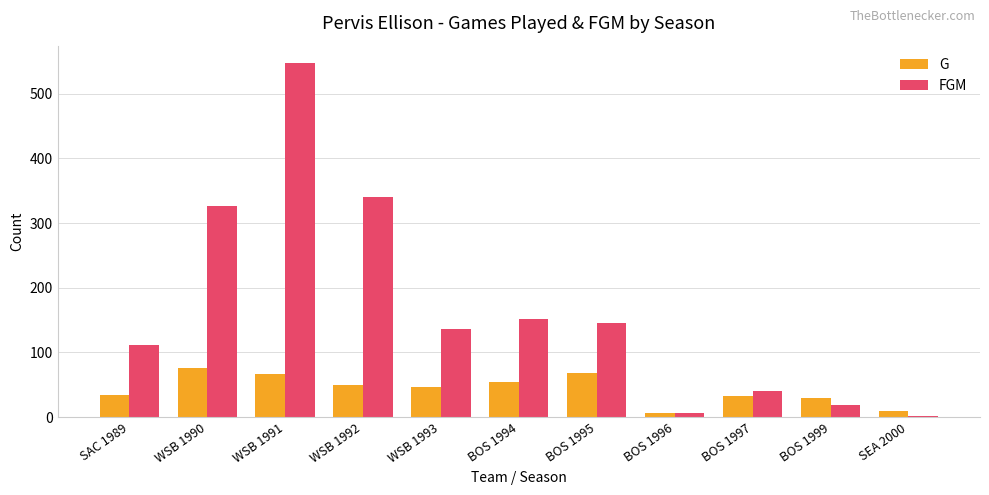

True or false: FGM has a value of 6 at BOS 1996.

True